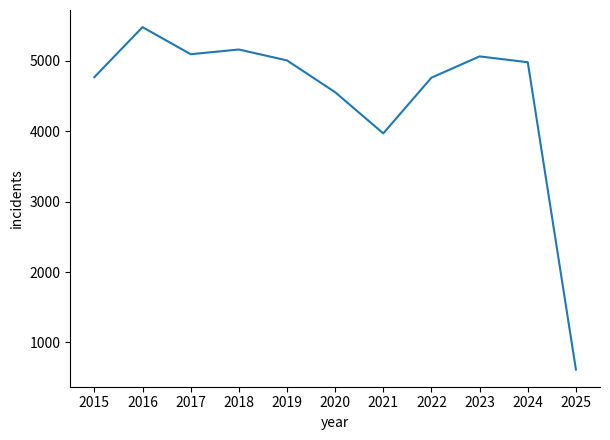

Which category has the highest value across all series?

2016